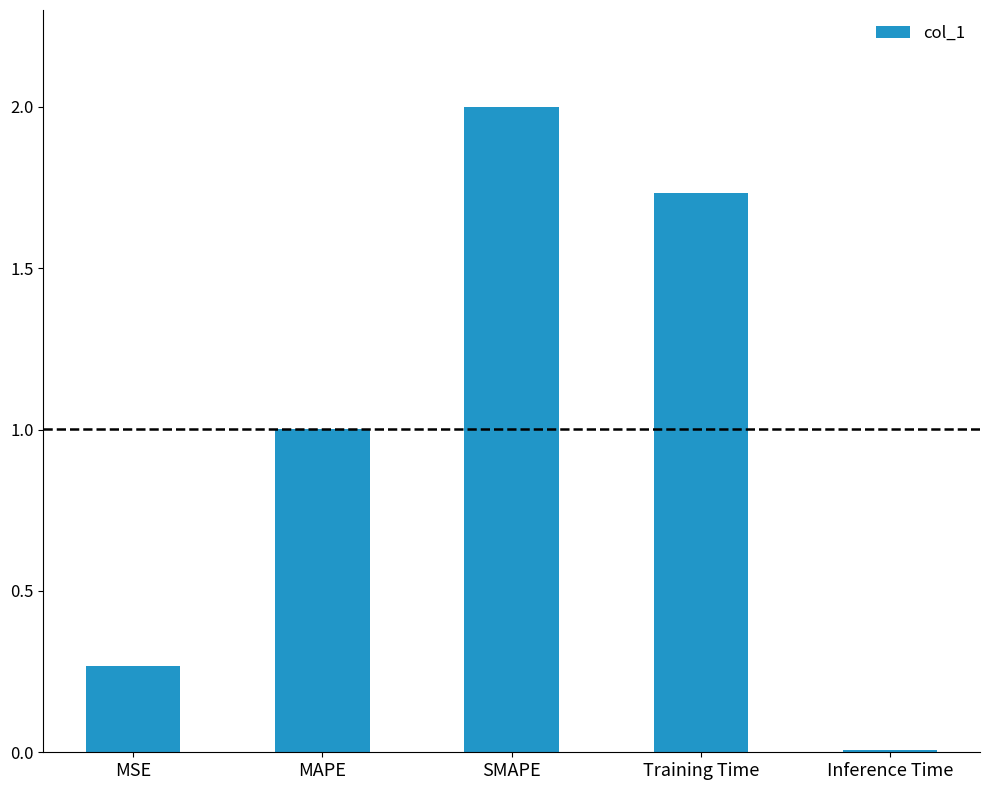

Rank the categories by value from lowest to highest.

Inference Time, MSE, MAPE, Training Time, SMAPE